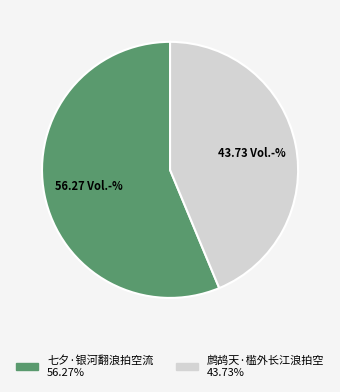

Rank the categories by value from highest to lowest.

七夕·银河翻浪拍空流, 鹧鸪天·槛外长江浪拍空